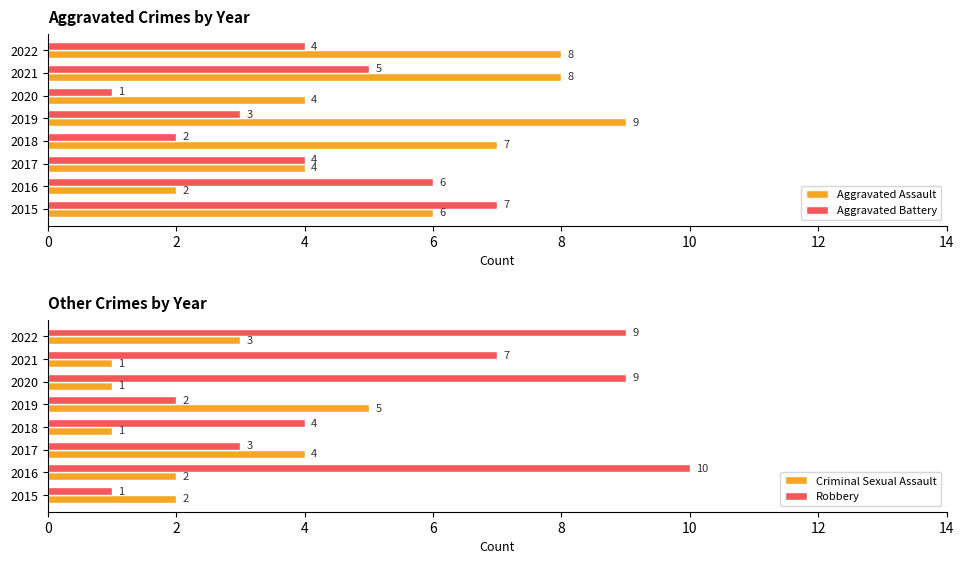

What is the average value of the Aggravated Assault series?

6